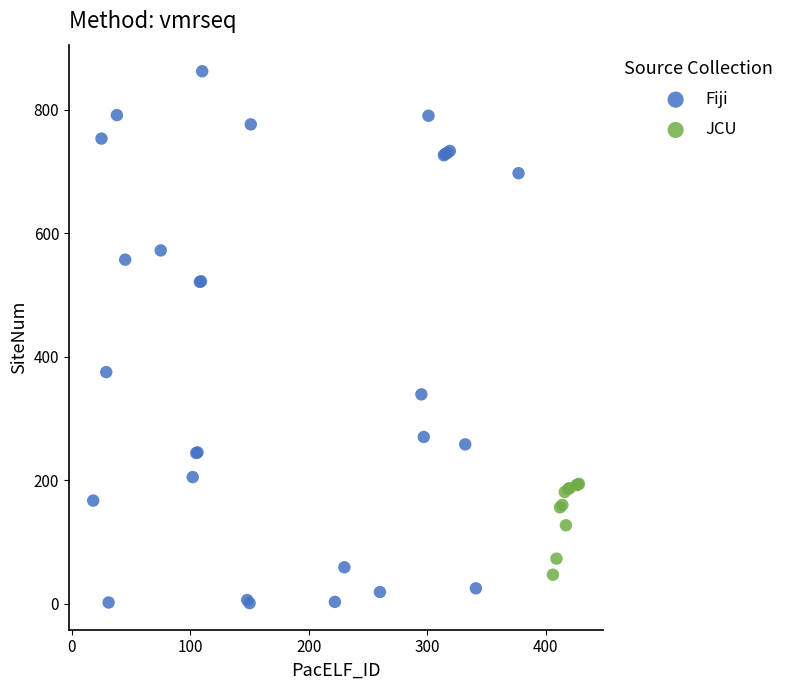

Which series has the widest spread of Y values?

Fiji